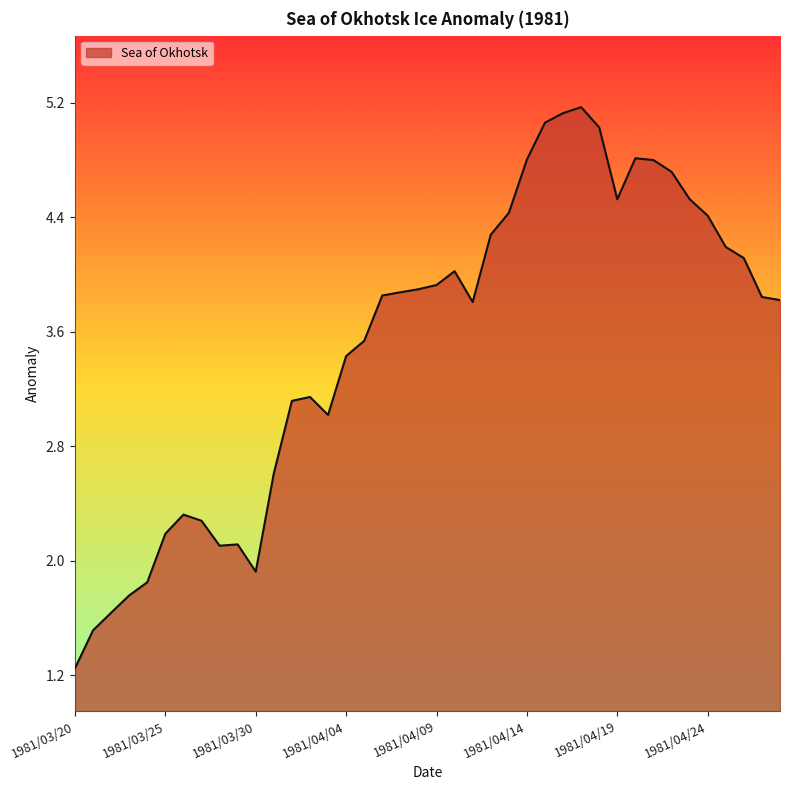

What is the difference between the maximum and minimum values?

3.9